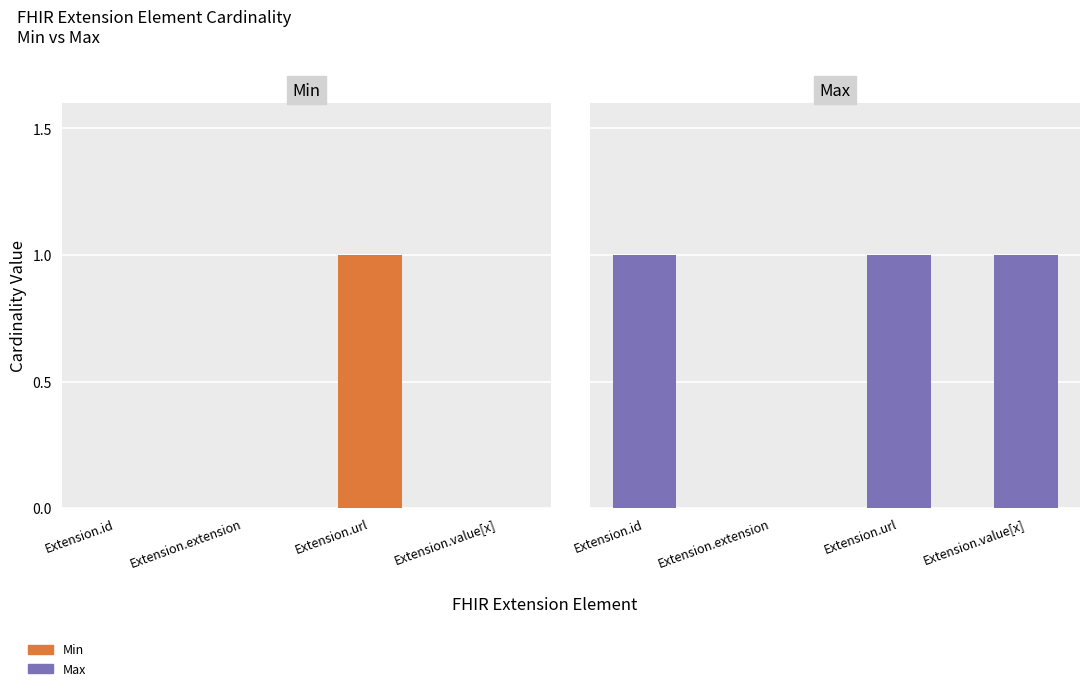

What is the label of the 2nd bar from the left?

Extension.extension